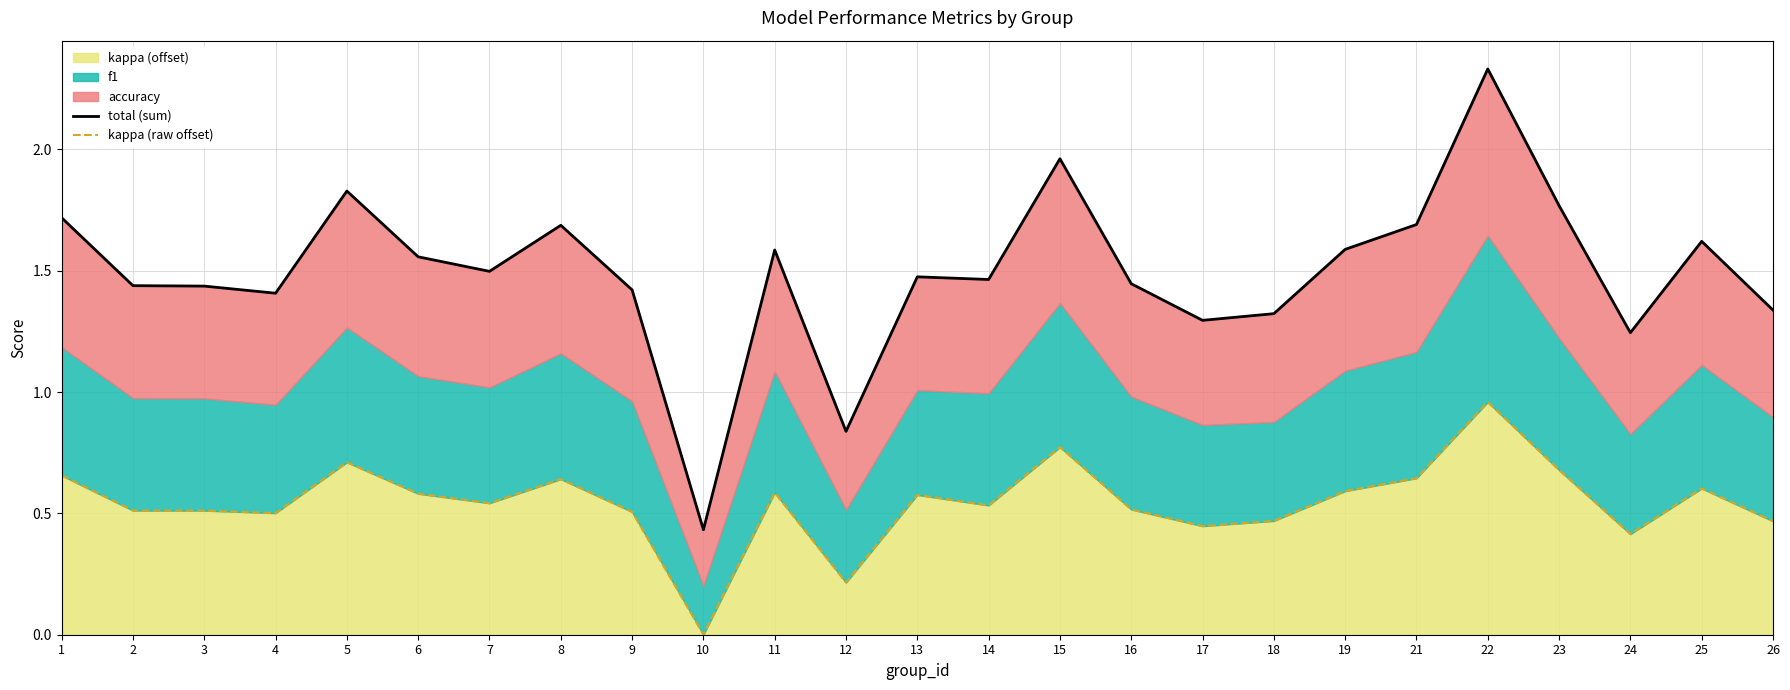

Reading right to left, transcribe all the data shown in this chart.

total (sum): 26=1.3	25=1.6	24=1.2	23=1.8	22=2.3	21=1.7	19=1.6	18=1.3	17=1.3	16=1.4	15=2.0	14=1.5	13=1.5	12=0.8	11=1.6	10=0.4	9=1.4	8=1.7	7=1.5	6=1.6	5=1.8	4=1.4	3=1.4	2=1.4	1=1.7
kappa (raw offset): 26=0.5	25=0.6	24=0.4	23=0.7	22=1.0	21=0.6	19=0.6	18=0.5	17=0.4	16=0.5	15=0.8	14=0.5	13=0.6	12=0.2	11=0.6	10=0.0	9=0.5	8=0.6	7=0.5	6=0.6	5=0.7	4=0.5	3=0.5	2=0.5	1=0.7